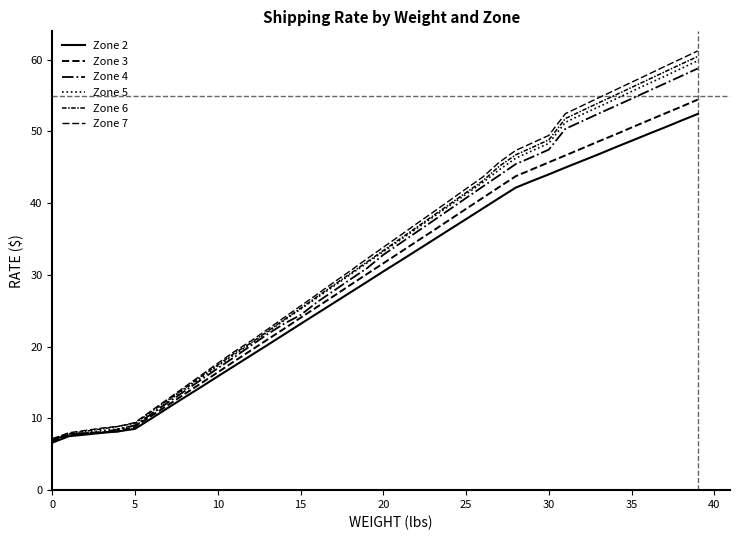

Does the chart display data point markers on the line(s)?

No